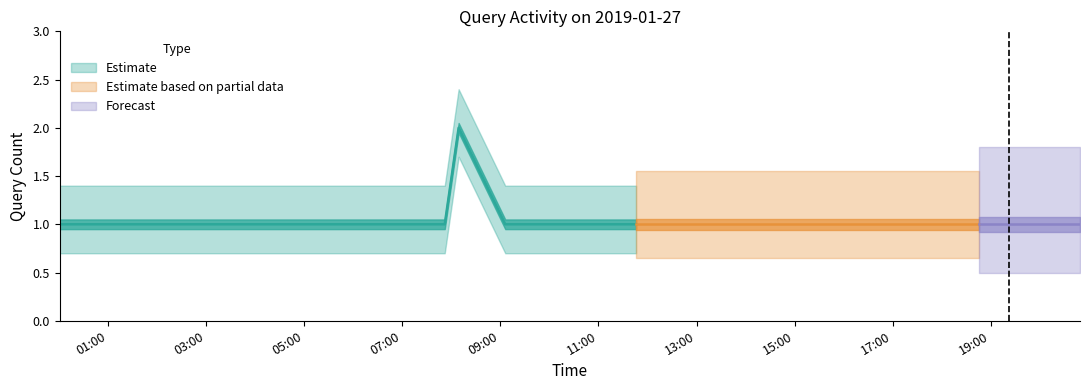

Is this an area chart (filled region under the line)?

No